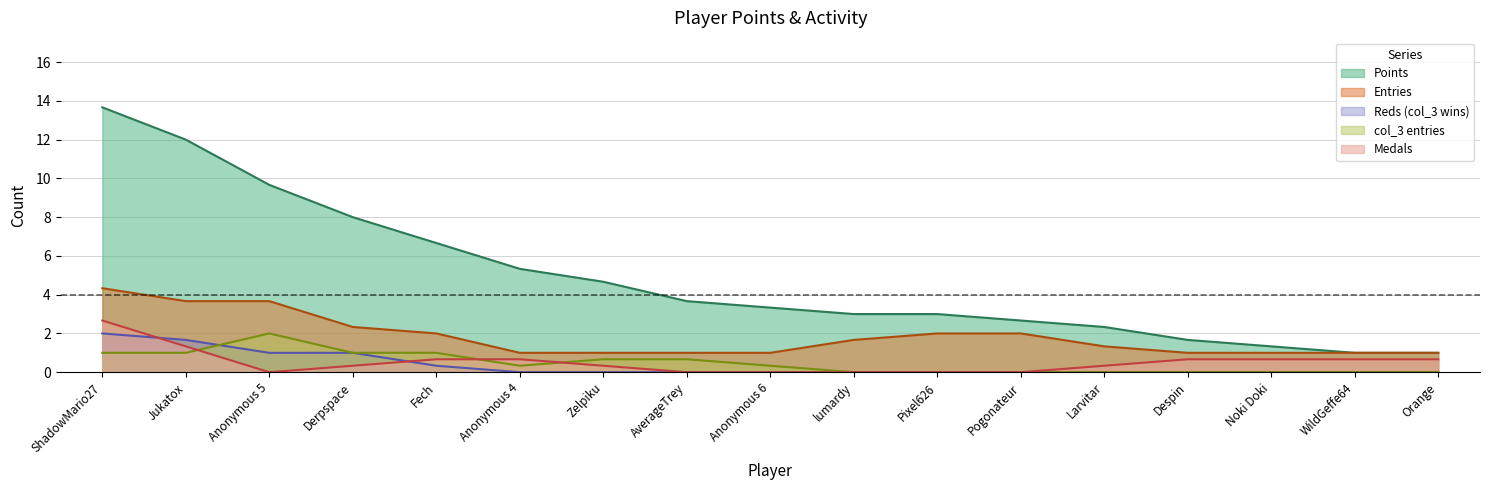

At which category is the sum across all series the highest?

ShadowMario27